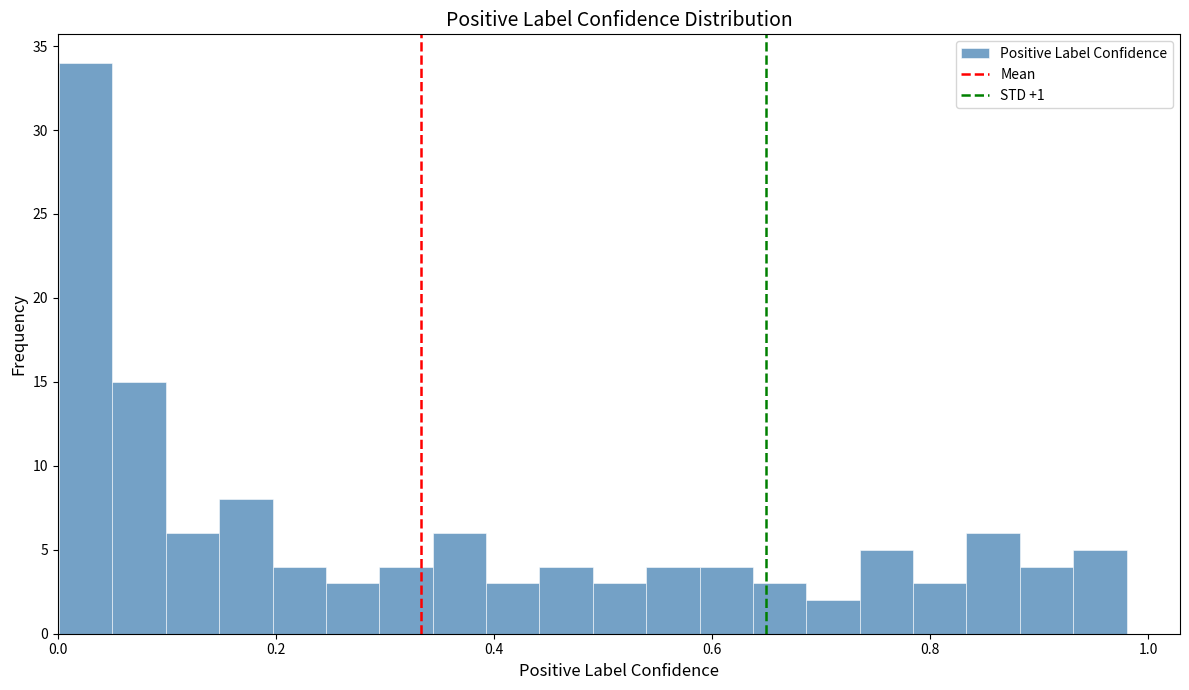

Around what value on the x-axis is the tallest bar? Give the approximate position of its centre, as read against the axis.

0.02